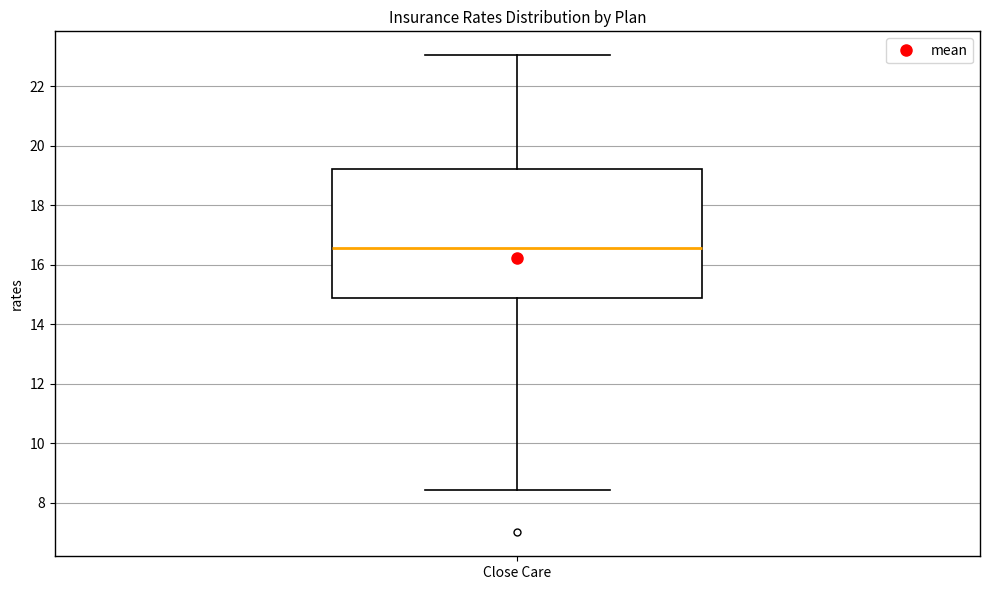

Read this box plot against the y-axis: the position of the median line, the range covered by the box, and the ends of both whiskers. The values are not printed on the chart, so give them approximately, as read against the axis.

median 16.6, box 14.8 to 19.2, whiskers 8.4 to 23.0